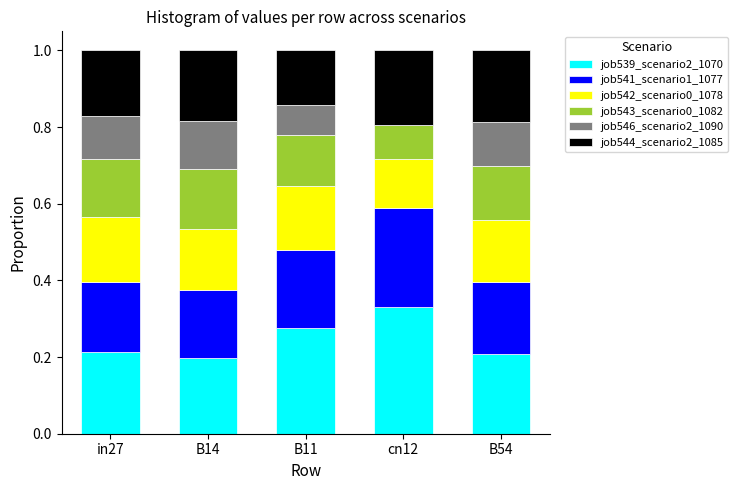

What is the total value across all series at in27?

1.0